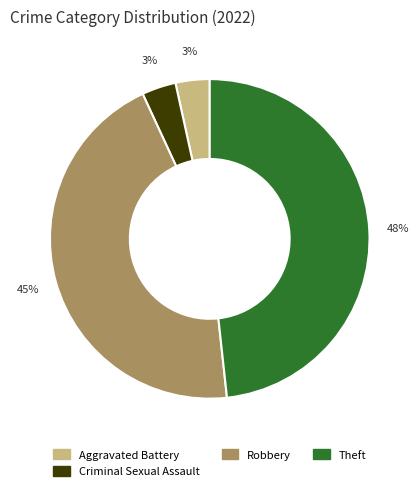

To the nearest percent, what is the difference between the largest and smallest slice percentages?

45%